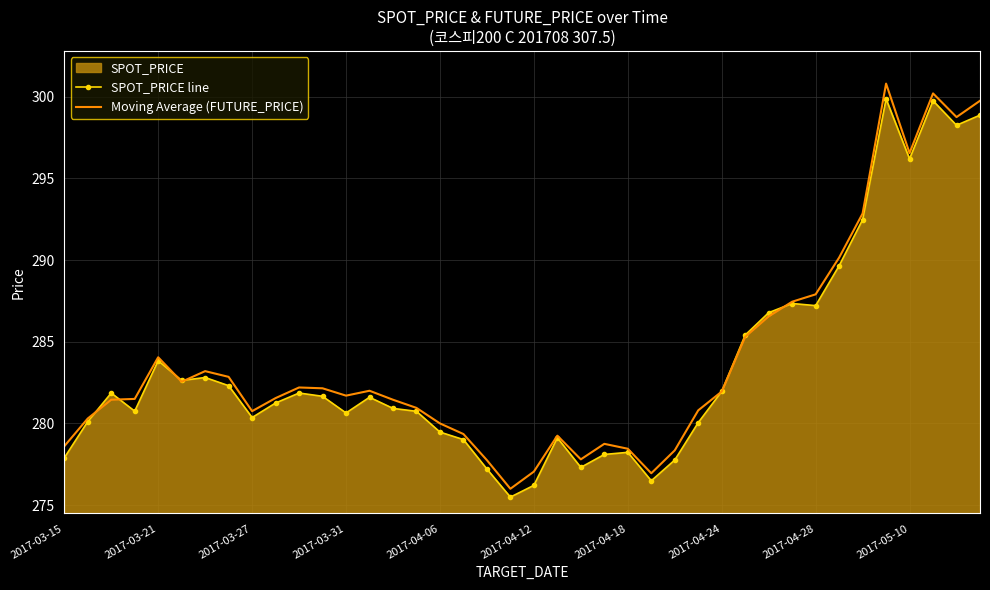

Reading left to right, extract all data points from this chart.

SPOT_PRICE line: 277.9	280.1	281.9	280.8	283.8	282.6	282.8	282.3	280.4	281.2	281.9	281.7	280.6	281.6	280.9	280.7	279.5	279.0	277.2	275.5	276.2	279.1	277.3	278.1	278.2	276.5	277.8	280.1	282.0	285.4	286.8	287.3	287.2	289.6	292.5	299.9	296.2	299.8	298.2	298.9
Moving Average (FUTURE_PRICE): 278.6	280.3	281.4	281.5	284.1	282.6	283.2	282.9	280.8	281.6	282.2	282.1	281.7	282.0	281.4	280.9	280.0	279.4	277.8	276.0	277.1	279.2	277.8	278.8	278.4	276.9	278.4	280.8	281.9	285.3	286.6	287.4	287.9	290.1	292.9	300.8	296.6	300.2	298.8	299.8